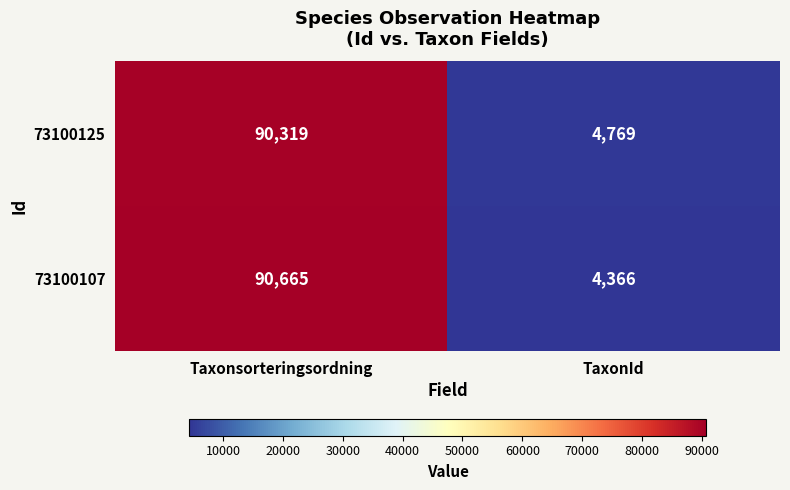

Where is 73100107 nearest to the value 47515?

TaxonId